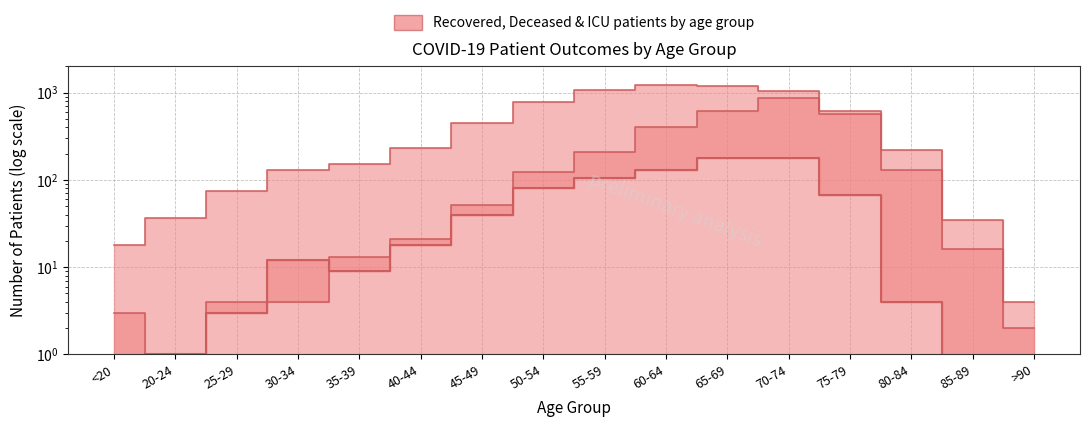

Reading left to right, transcribe all the data shown in this chart.

recovered_patients: <20=18	20-24=37	25-29=75	30-34=129	35-39=151	40-44=232	45-49=451	50-54=787	55-59=1066	60-64=1224	65-69=1189	70-74=1051	75-79=567	80-84=129	85-89=16	>90=4
deceased_patients: <20=3	20-24=0	25-29=4	30-34=4	35-39=13	40-44=21	45-49=52	50-54=122	55-59=209	60-64=406	65-69=609	70-74=865	75-79=619	80-84=218	85-89=35	>90=2
patients_in_icu: <20=0	20-24=1	25-29=3	30-34=12	35-39=9	40-44=18	45-49=40	50-54=81	55-59=104	60-64=131	65-69=176	70-74=180	75-79=68	80-84=4	85-89=0	>90=0